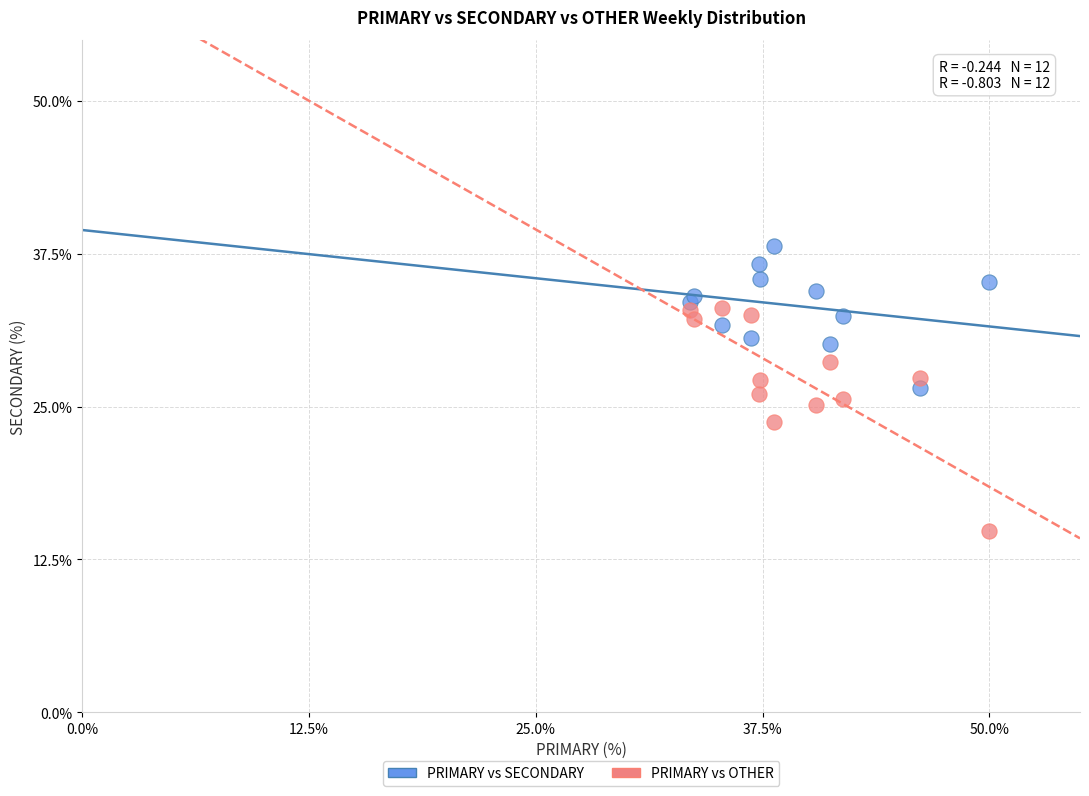

What are all the series names shown in the legend?

PRIMARY vs SECONDARY, PRIMARY vs OTHER